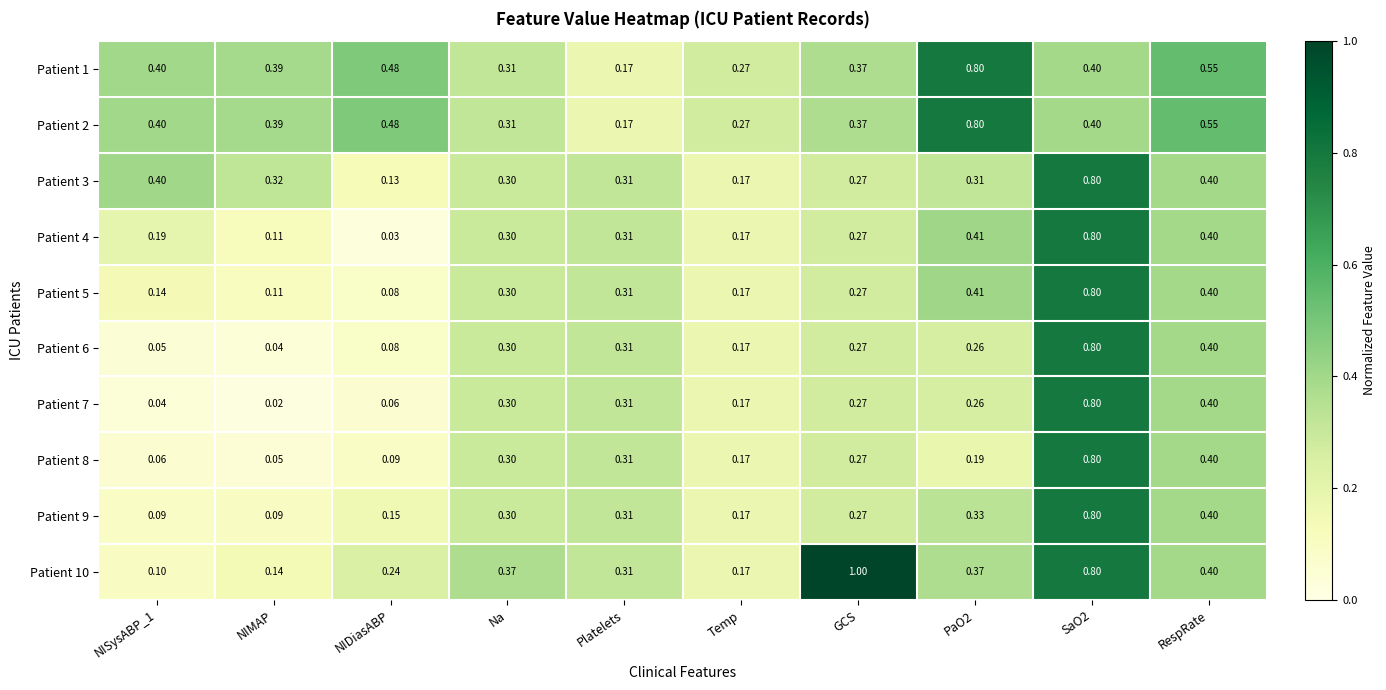

At which label is Patient 8 closest to 0?

NIMAP